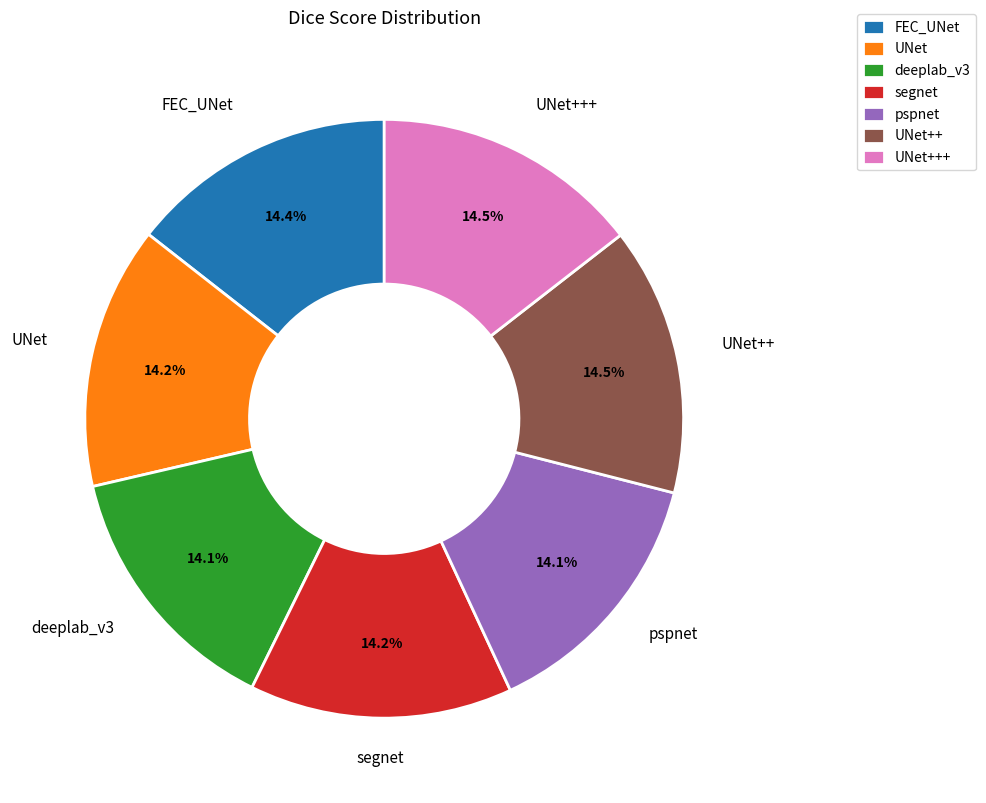

Do UNet+++ and UNet together represent more than half of the pie?

No